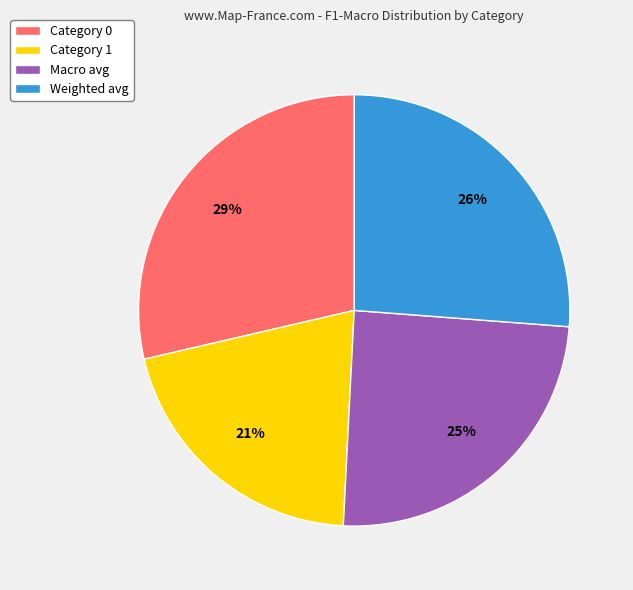

The Macro avg slice represents 39% of the pie. True or false?

False